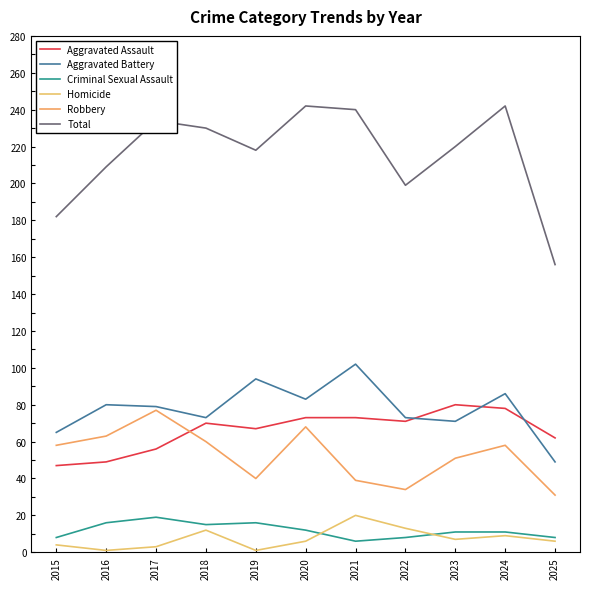

What is the value of the Robbery point at the 2nd from the left?

63